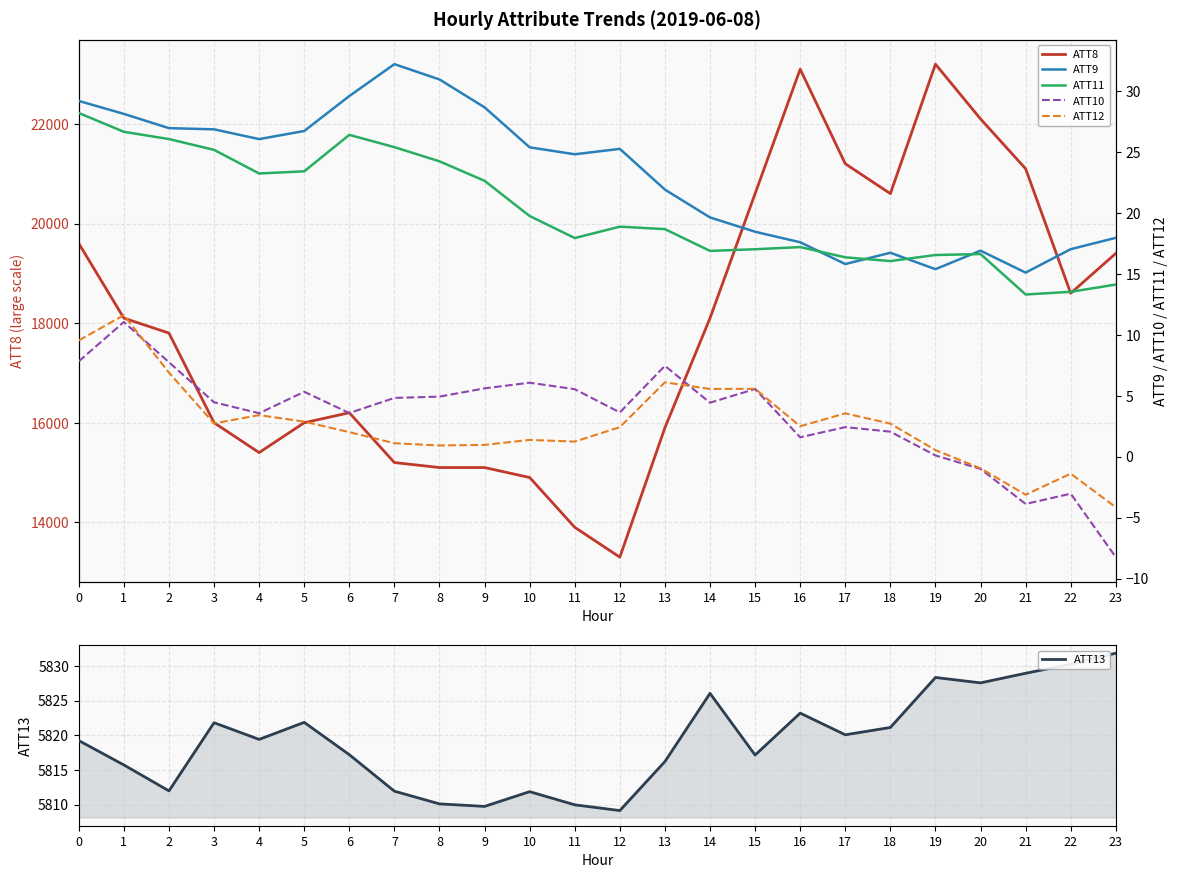

Which series has the largest total across all categories?

ATT8